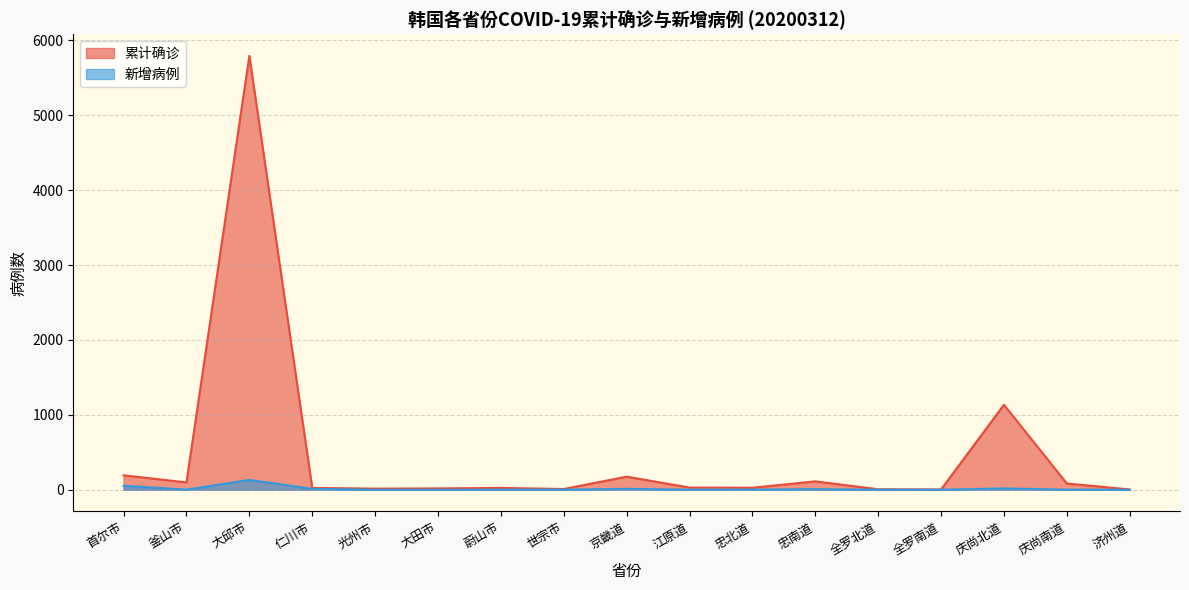

What is the total value across all series at 济州道?

4